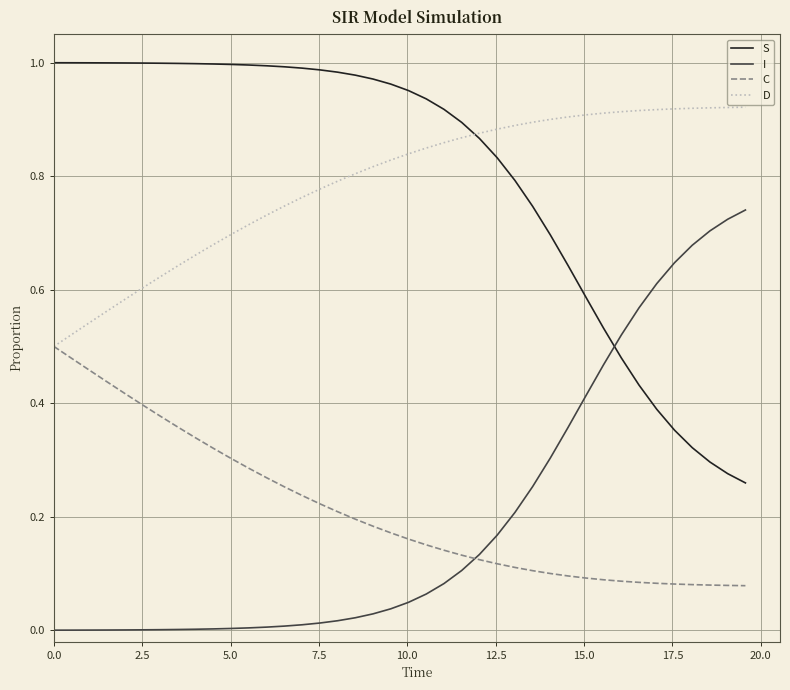

True or false: D and I intersect in this chart.

False